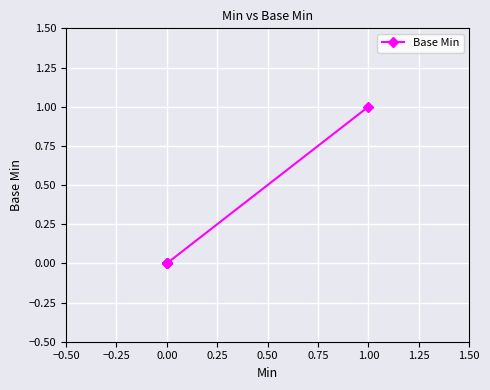

How many lines are shown in the chart?

1